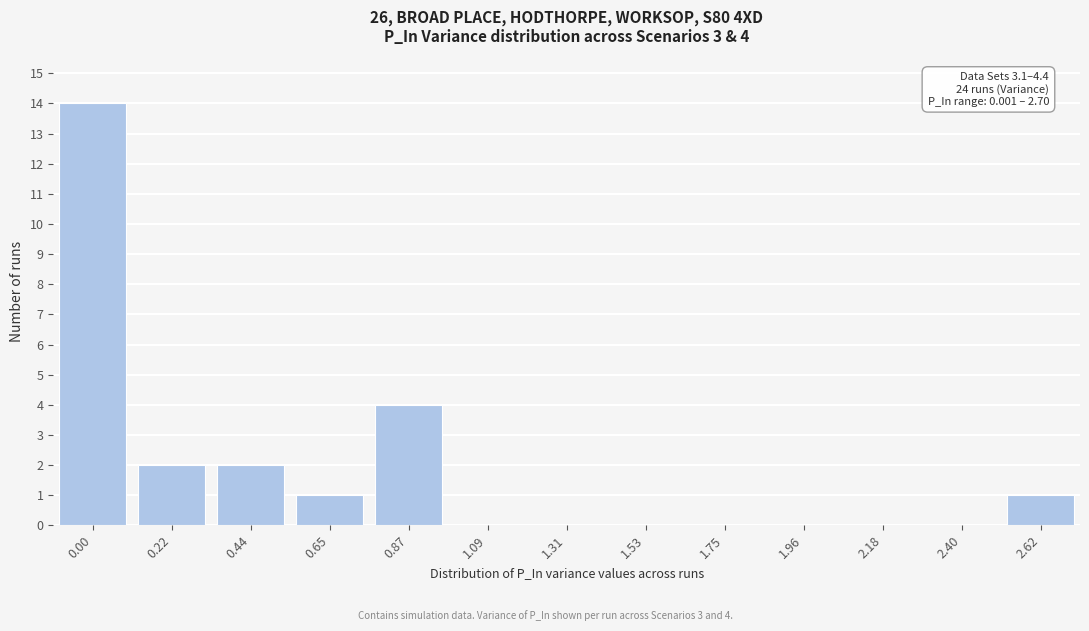

Reading left to right, transcribe all the data shown in this chart.

0.00=14	0.22=2	0.44=2	0.65=1	0.87=4	1.09=0	1.31=0	1.53=0	1.75=0	1.96=0	2.18=0	2.40=0	2.62=1